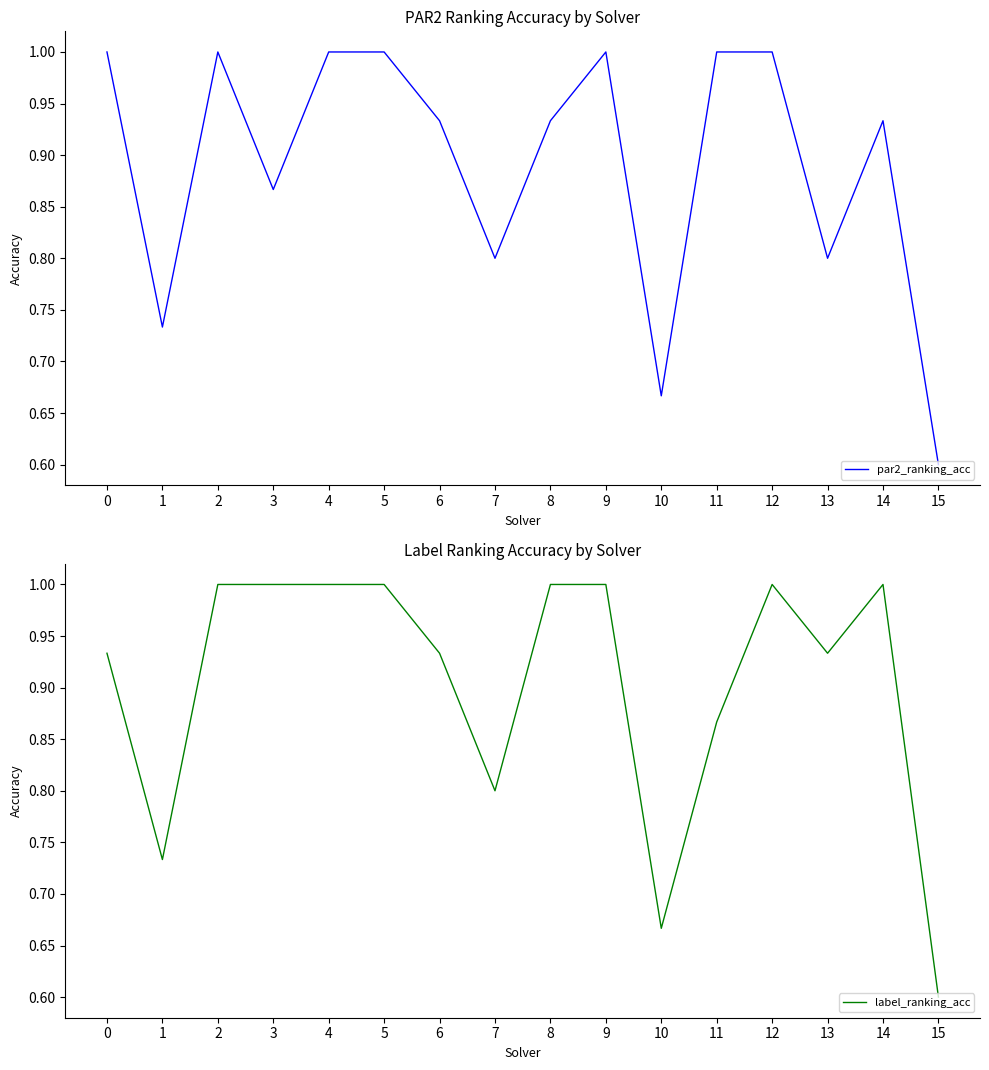

What is the difference between the maximum and second lowest values in the label_ranking_acc series?

0.3